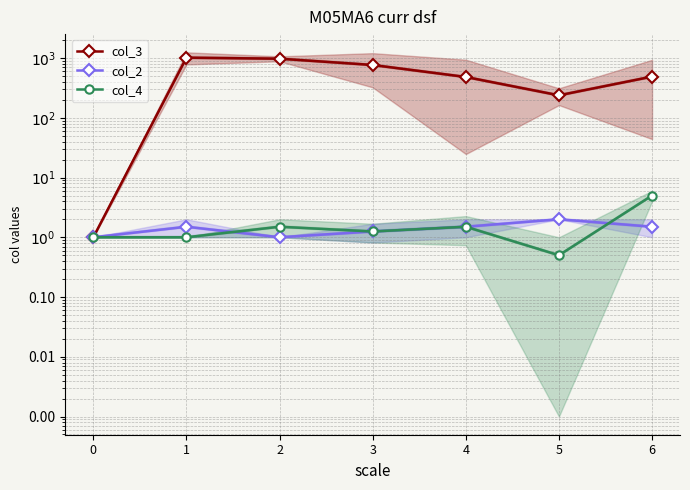

Where is the first local maximum for col_3?

1